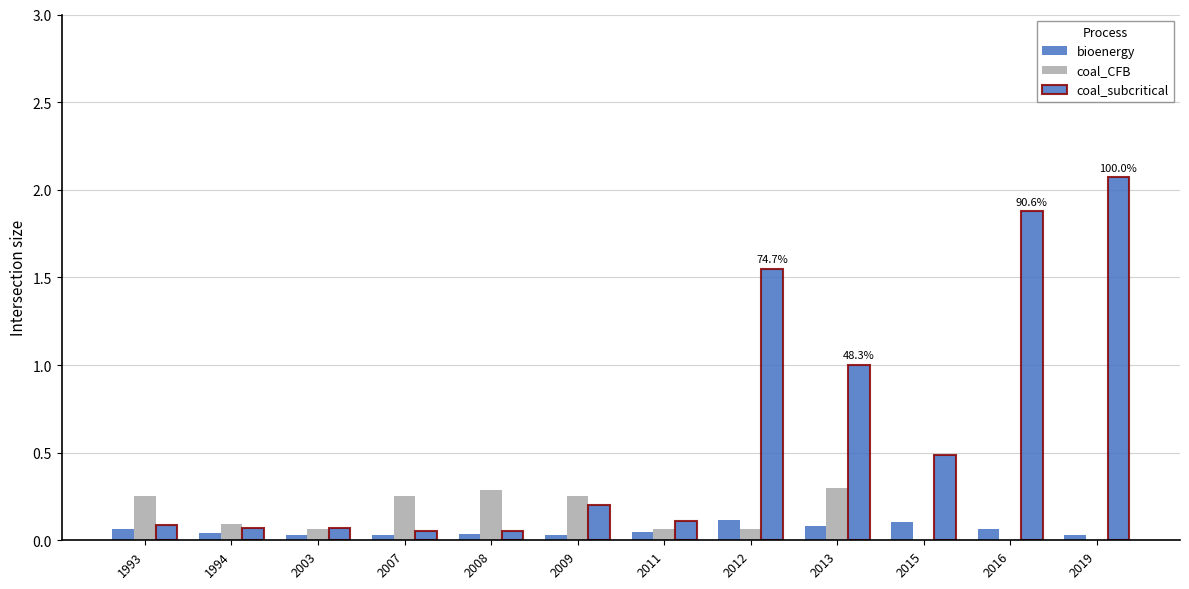

How many bioenergy values are between 0 and 1?

12